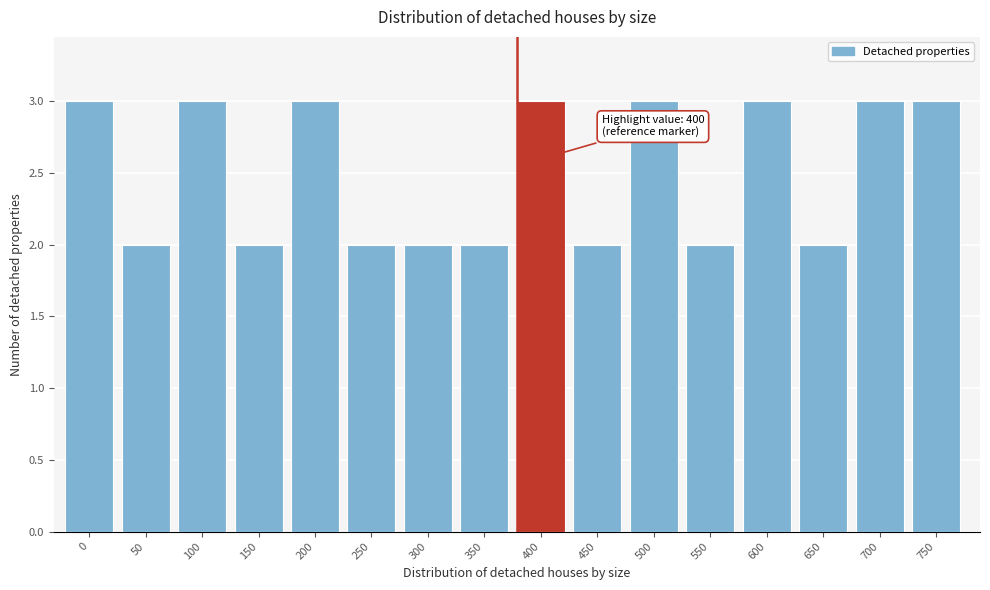

Reading left to right, extract all data points from this chart.

3	2	3	2	3	2	2	2	3	2	3	2	3	2	3	3